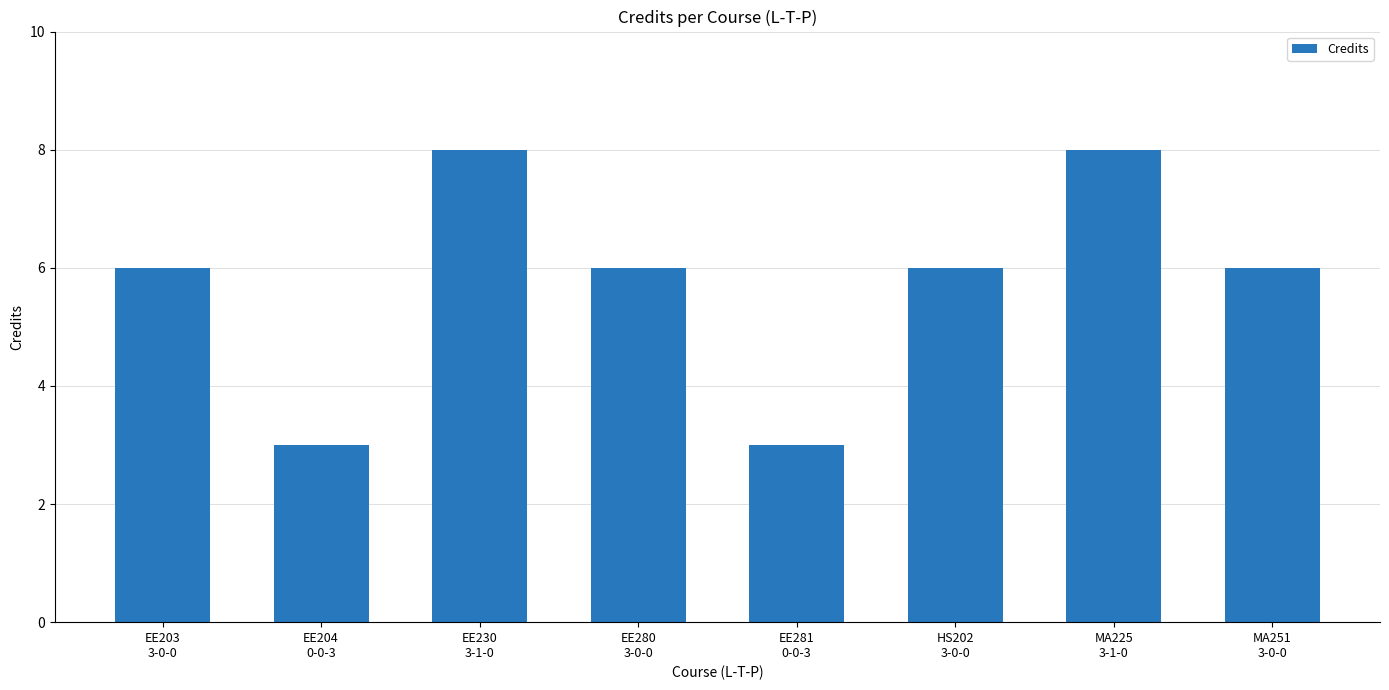

What is the approximate value at EE281
0-0-3?

3